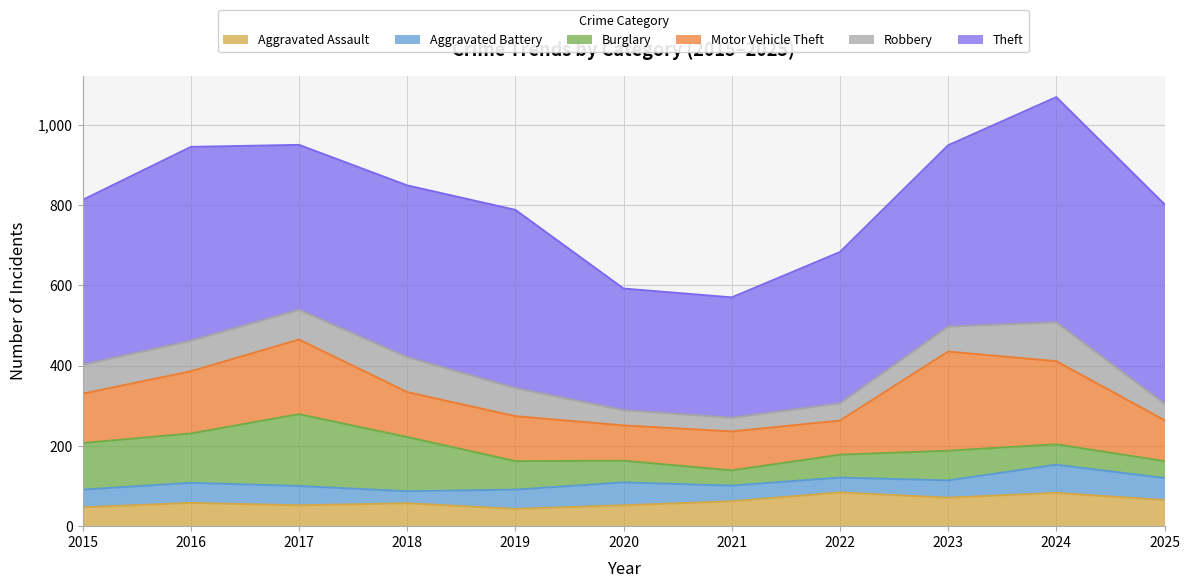

What is the sum of the Aggravated Assault values at 2015 and 2019?

90